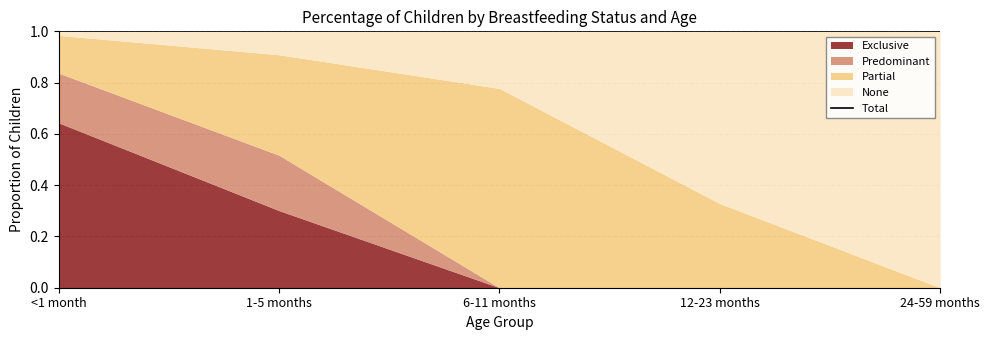

Reading left to right, list all the values displayed in this chart.

Exclusive: <1 month=0.6	1-5 months=0.3	6-11 months=0.0	12-23 months=0.0	24-59 months=0.0
Predominant: <1 month=0.2	1-5 months=0.2	6-11 months=0.0	12-23 months=0.0	24-59 months=0.0
Partial: <1 month=0.1	1-5 months=0.4	6-11 months=0.8	12-23 months=0.3	24-59 months=0.0
None: <1 month=0.0	1-5 months=0.1	6-11 months=0.2	12-23 months=0.7	24-59 months=1.0